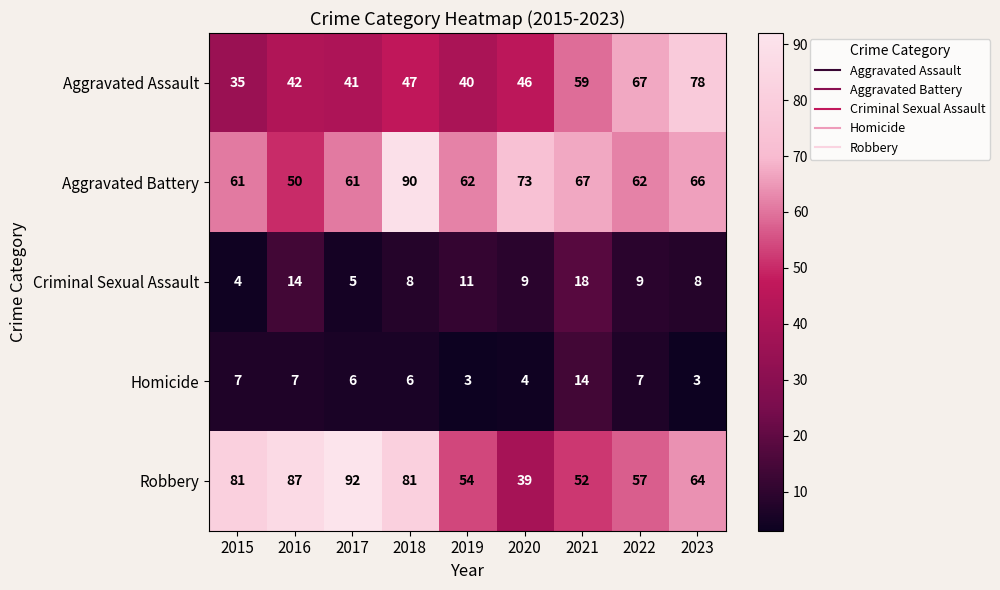

Rank the series by their maximum value, from lowest to highest.

Homicide, Criminal Sexual Assault, Aggravated Assault, Aggravated Battery, Robbery